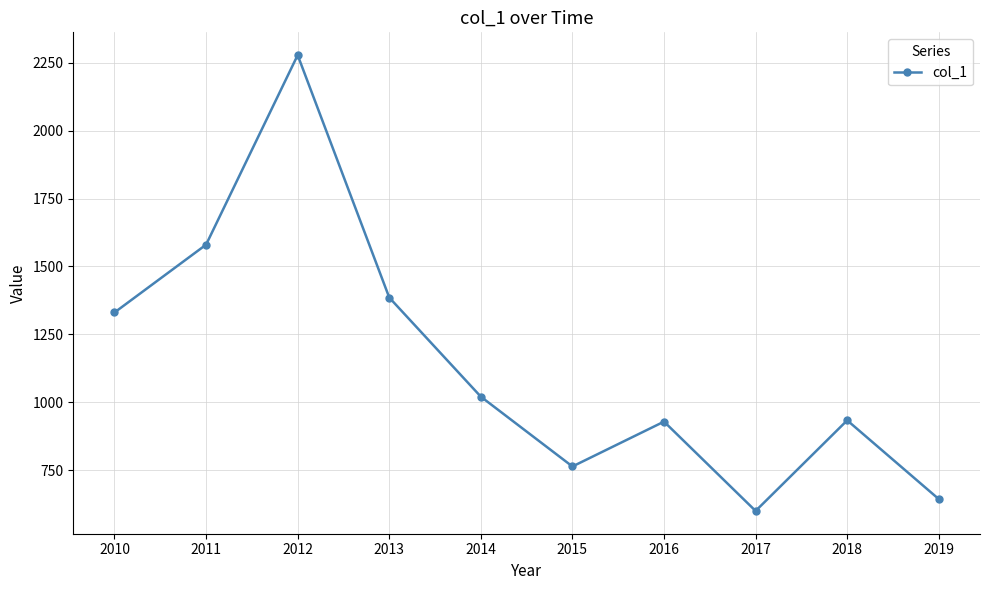

Does the chart display data point markers on the line(s)?

Yes